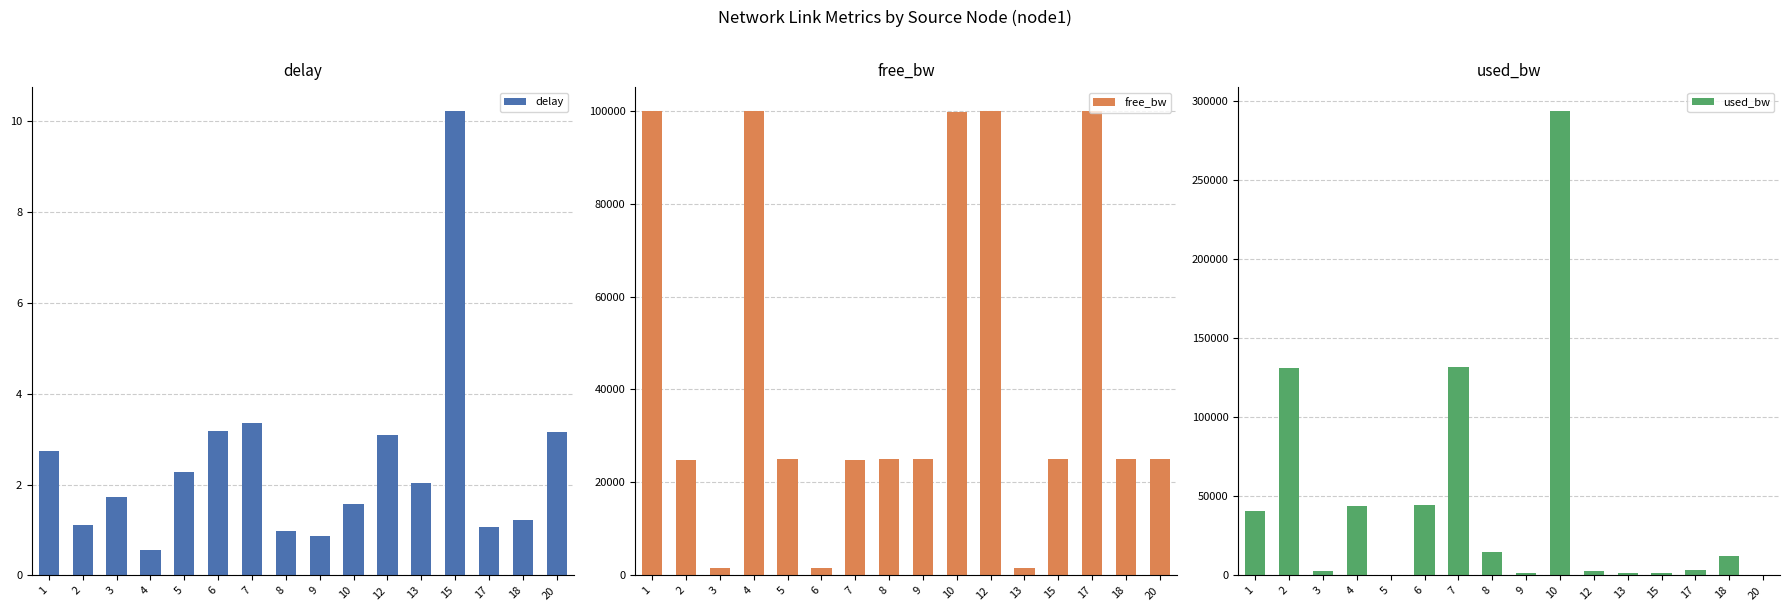

At 1, list the series in order from smallest to largest.

delay, used_bw, free_bw